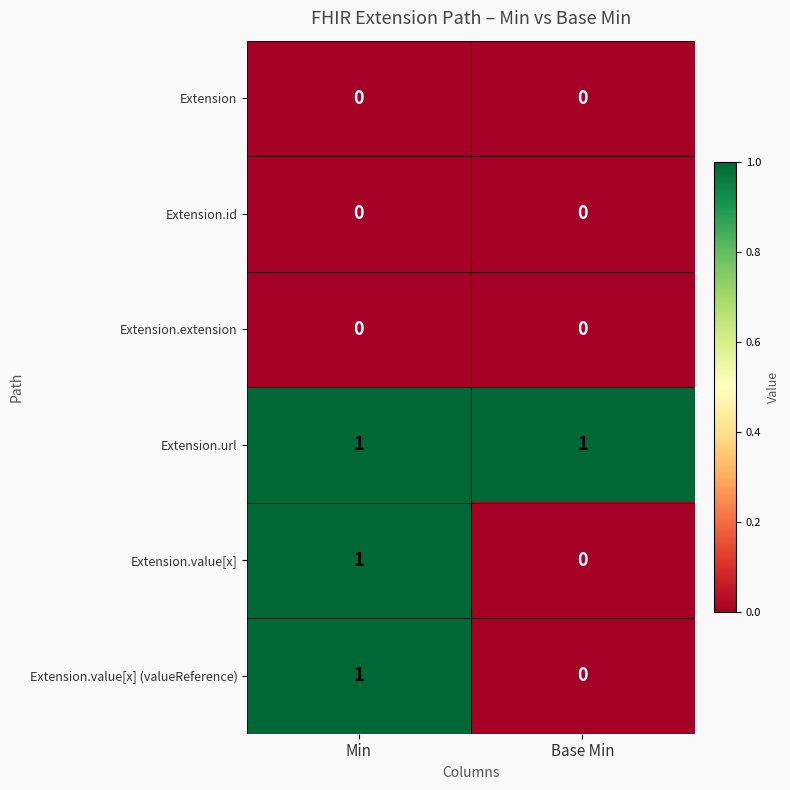

Where is Extension.value[x] (valueReference) nearest to the value 0?

Base Min